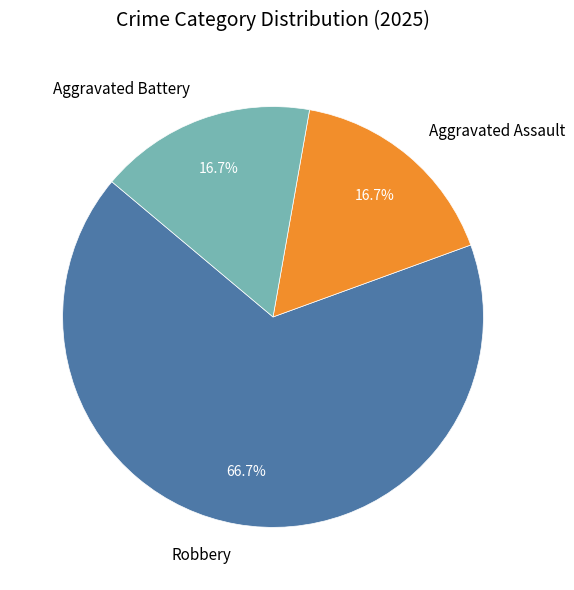

What is the ratio of the value at Aggravated Assault to the value at Aggravated Battery?

1.0